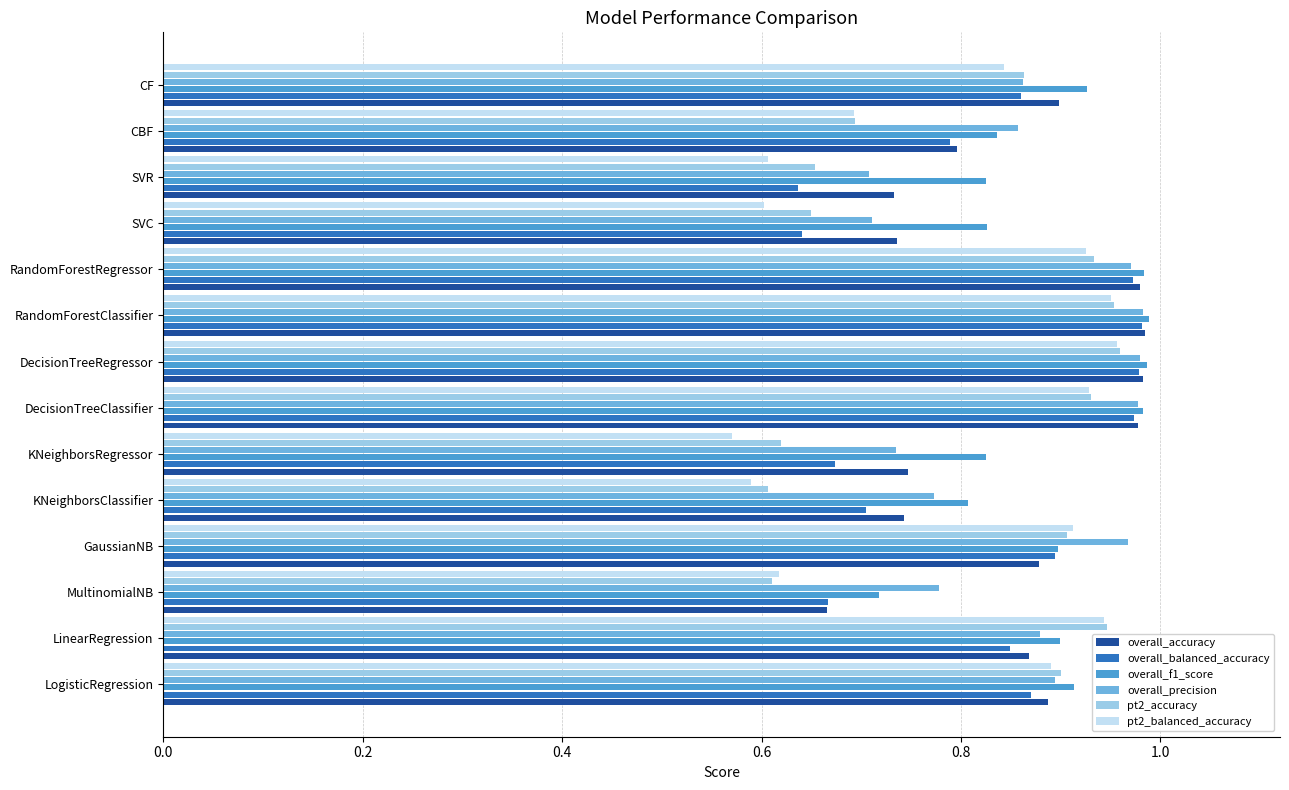

At how many categories does at least one series exceed 0?

14